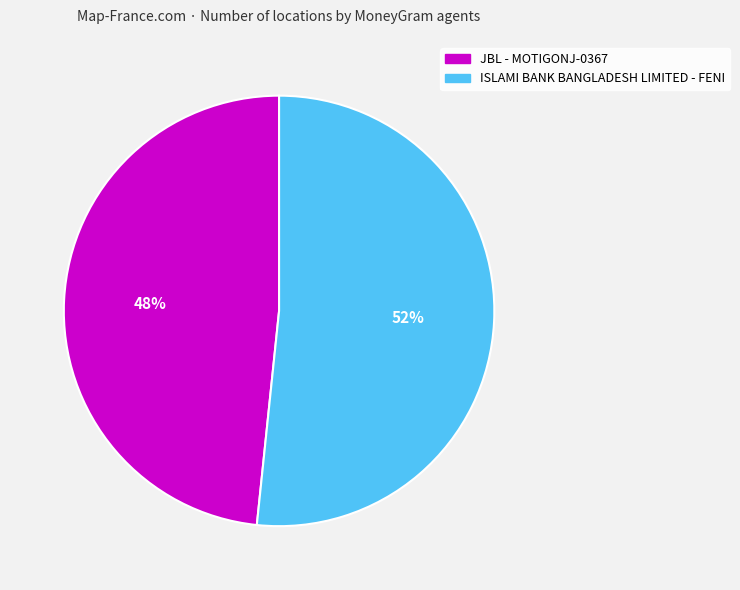

Approximately how many times larger is the value at JBL - MOTIGONJ-0367 compared to ISLAMI BANK BANGLADESH LIMITED - FENI?

0.9